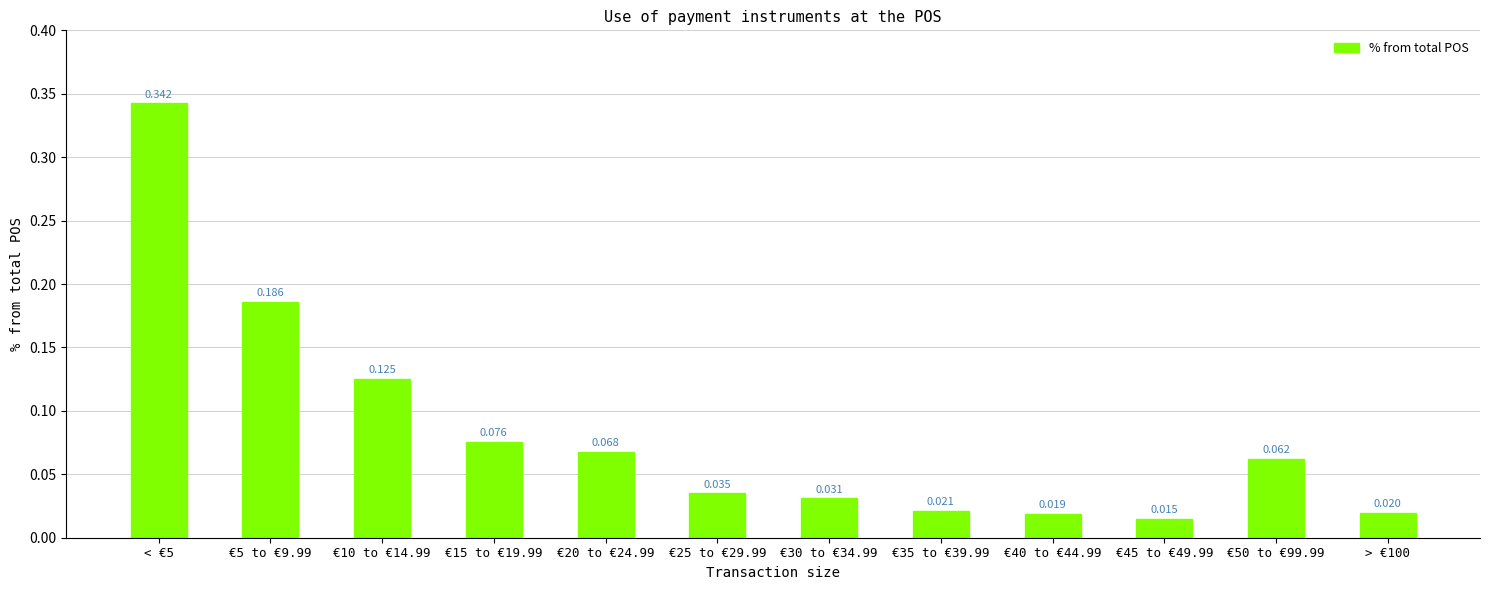

Which category has the lowest value across all series?

€45 to €49.99